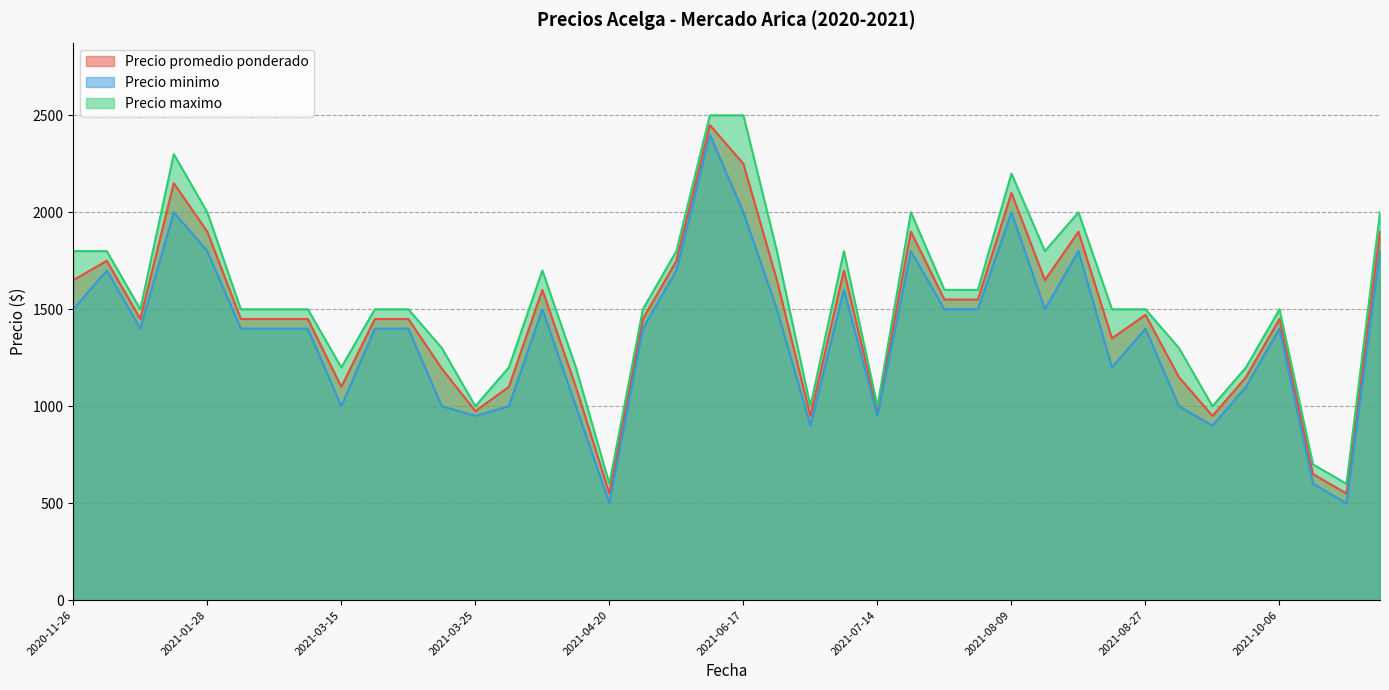

What is the sum of the Precio maximo values at 2021-08-09 and 2021-08-27?

3700